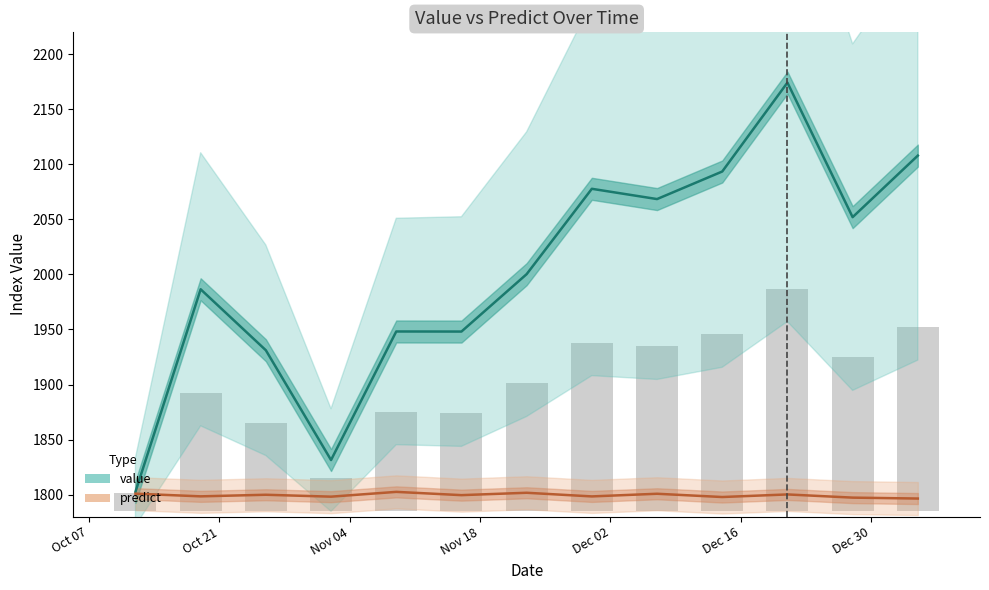

The predict series shows 469.9 at 11. True or false?

False